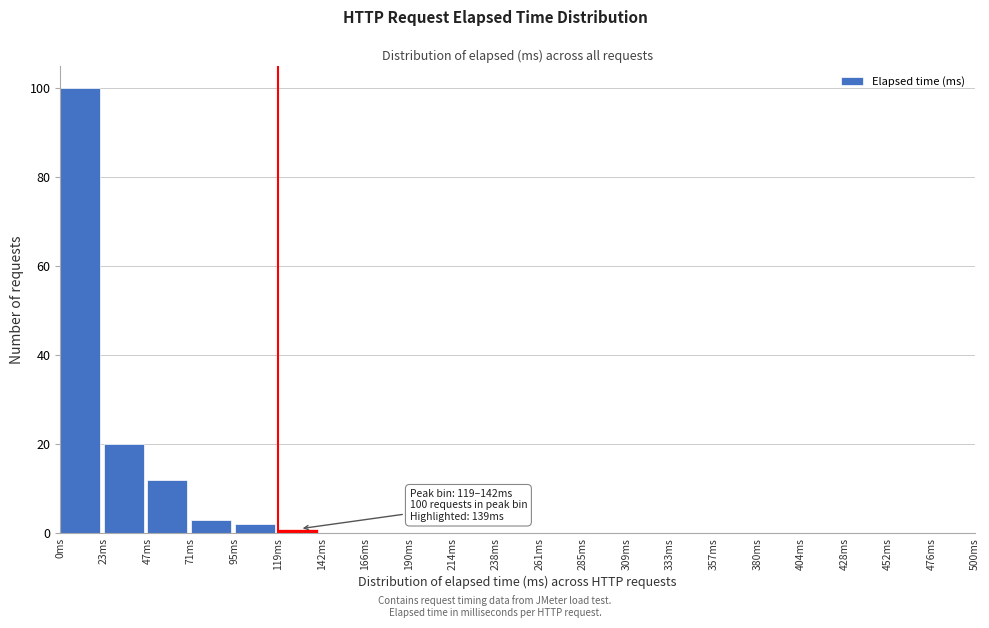

Which range on the x-axis has the tallest bar?

0 to 25